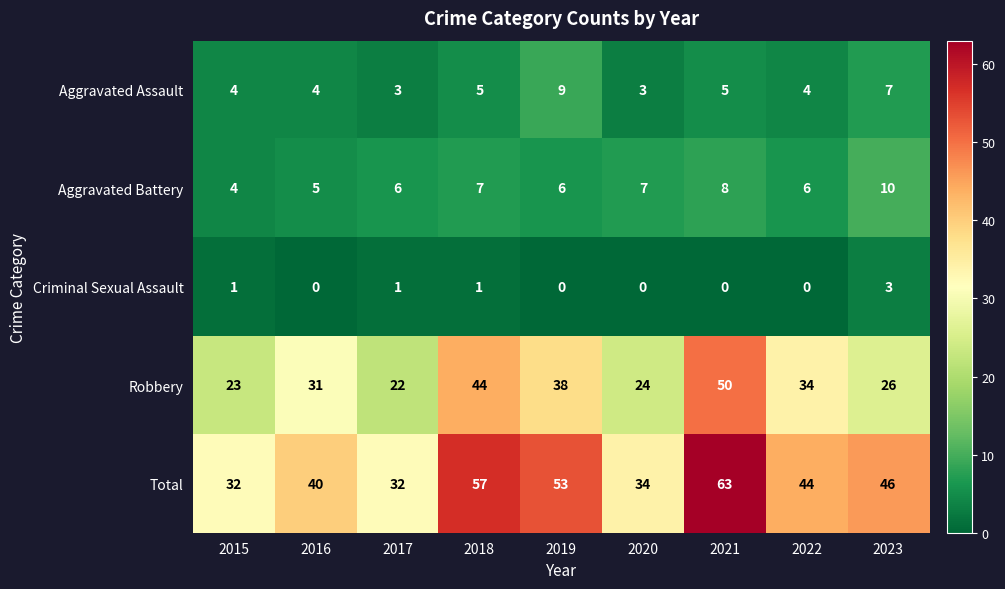

Which series has the largest range (max minus min)?

Total